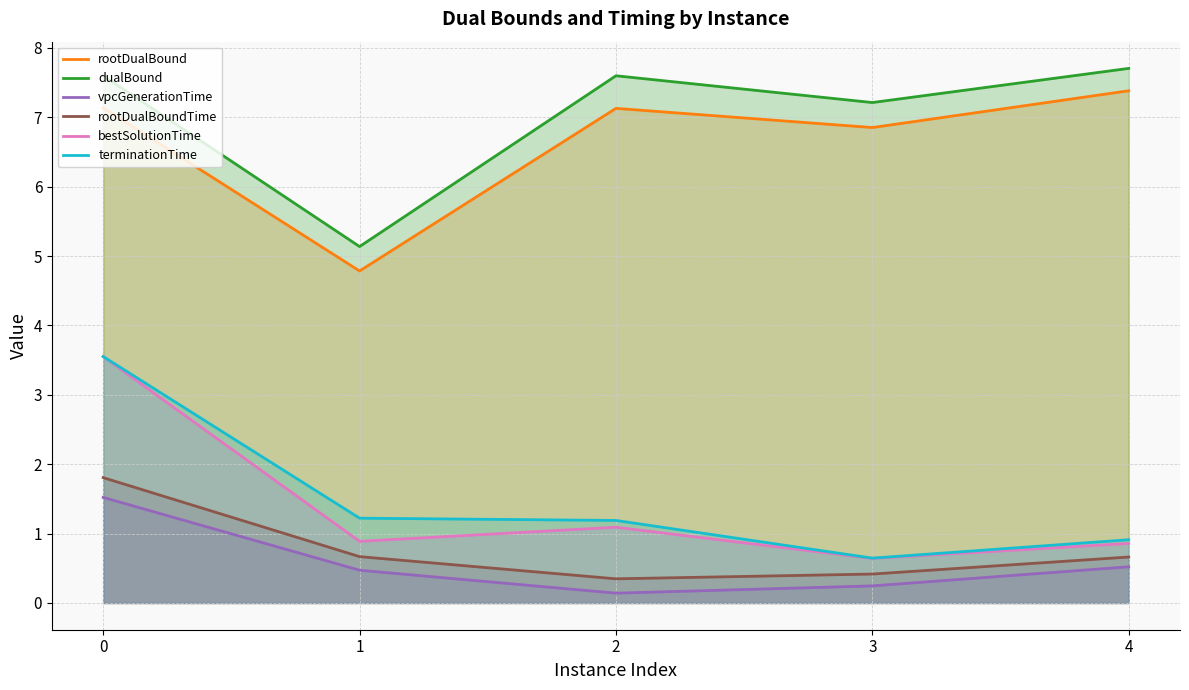

Which series changed the most between 1 and 3?

dualBound